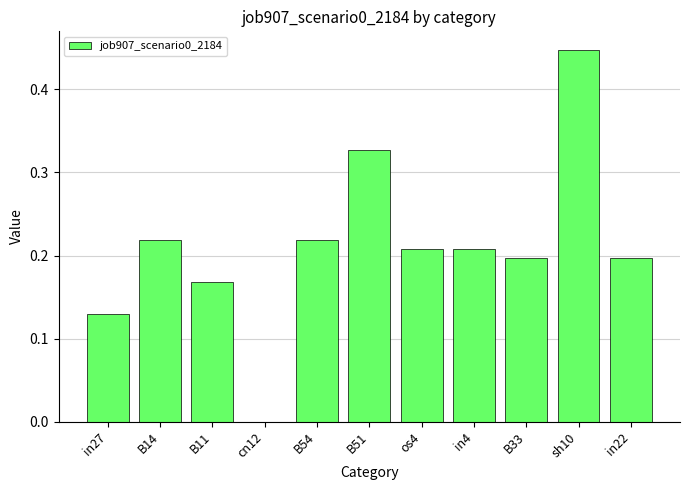

What is the change in value from in27 to B33?

+0.1